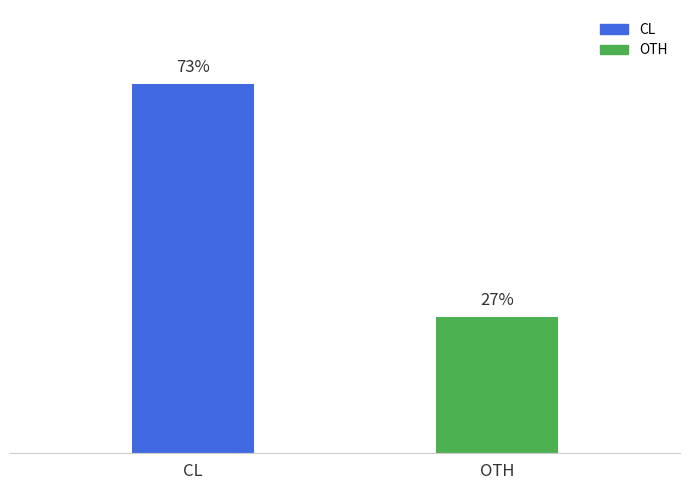

Which has a higher value, OTH or CL?

CL